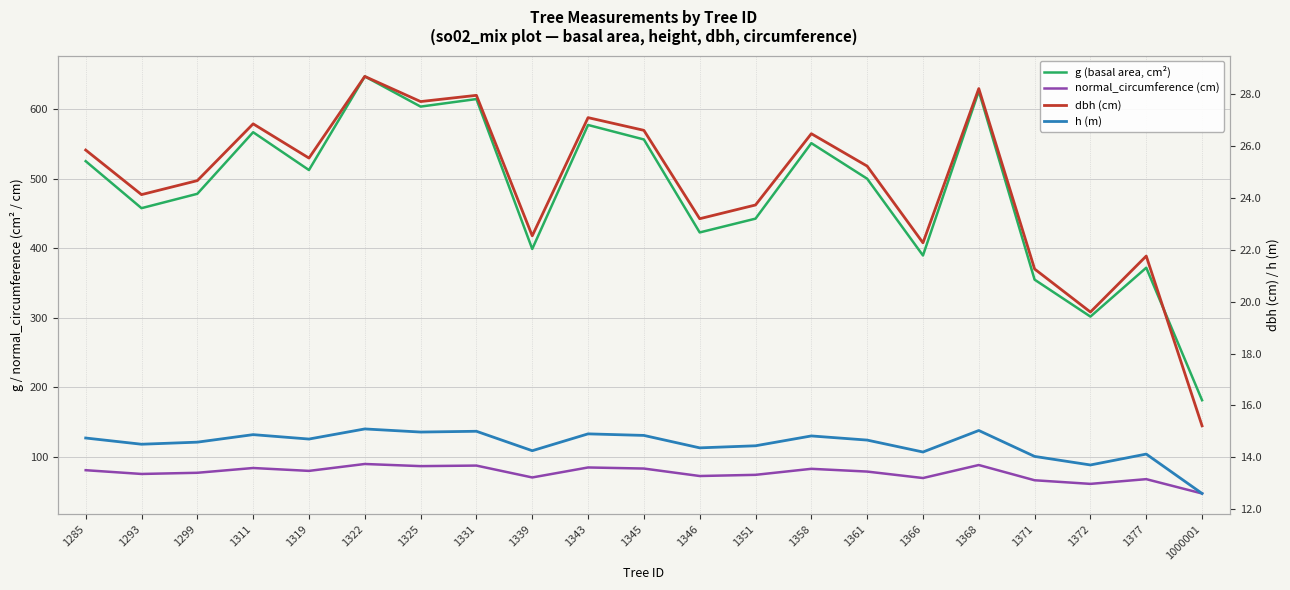

Does the chart have visible grid lines?

Yes